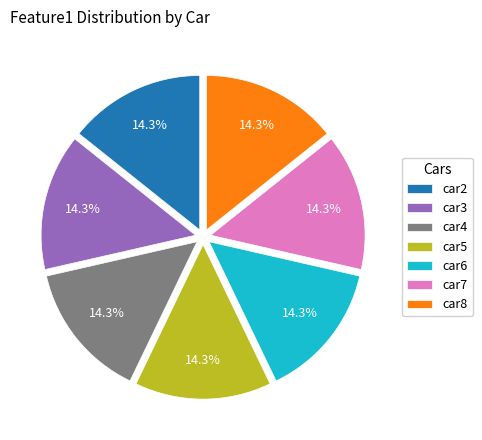

Approximately how many times larger is the value at car6 compared to car7?

1.0